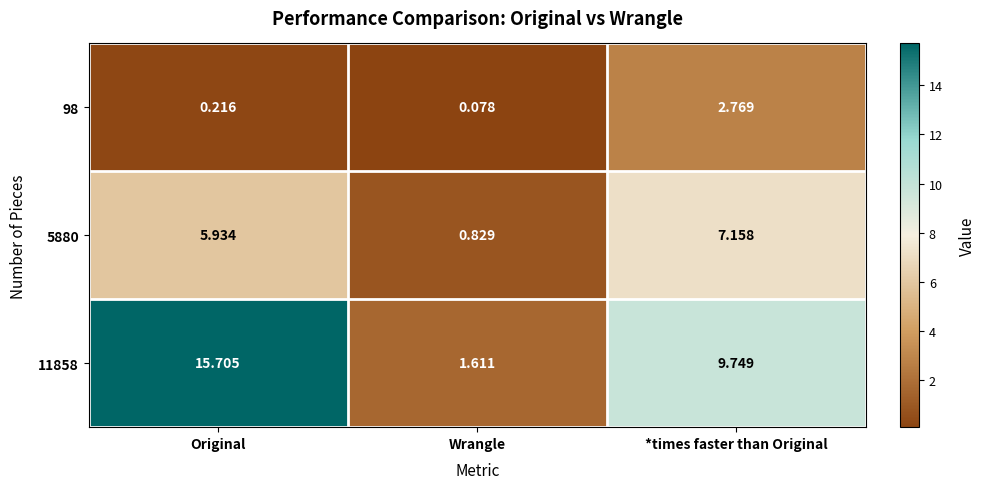

What is the maximum value shown in the chart?

15.7